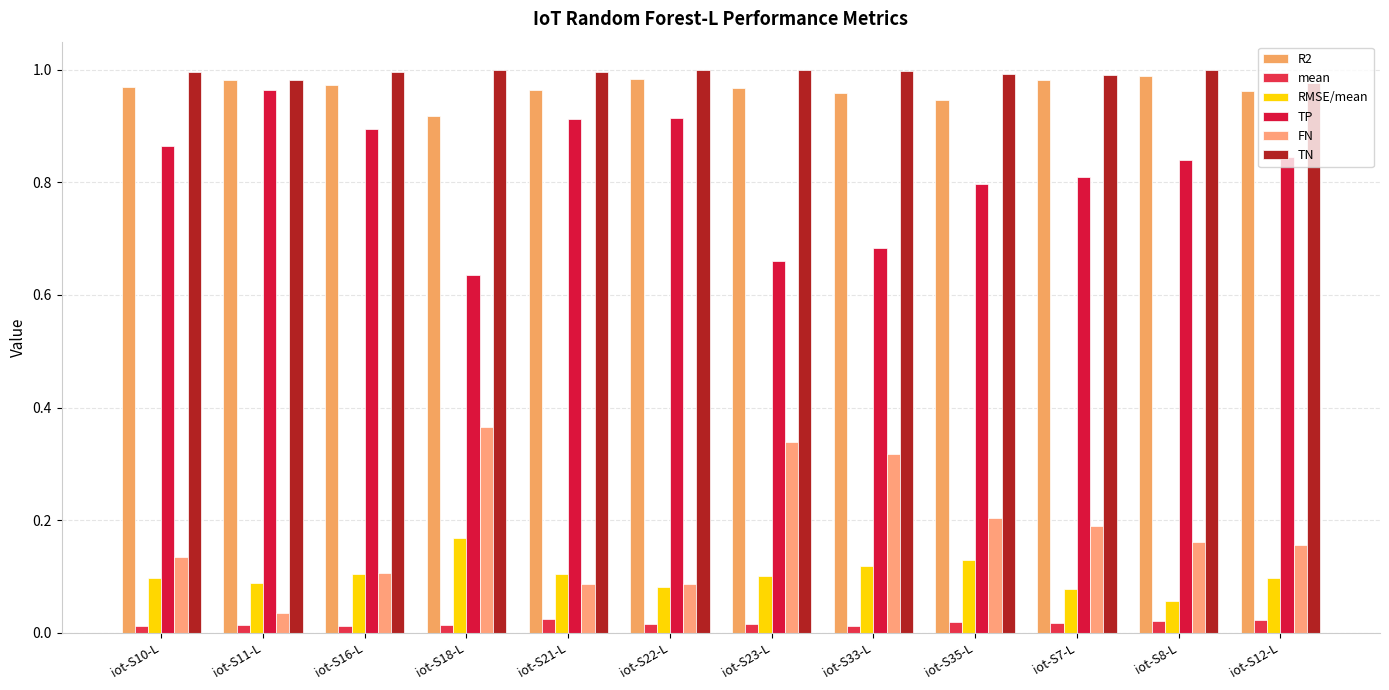

How many TP values are between 0 and 1?

12